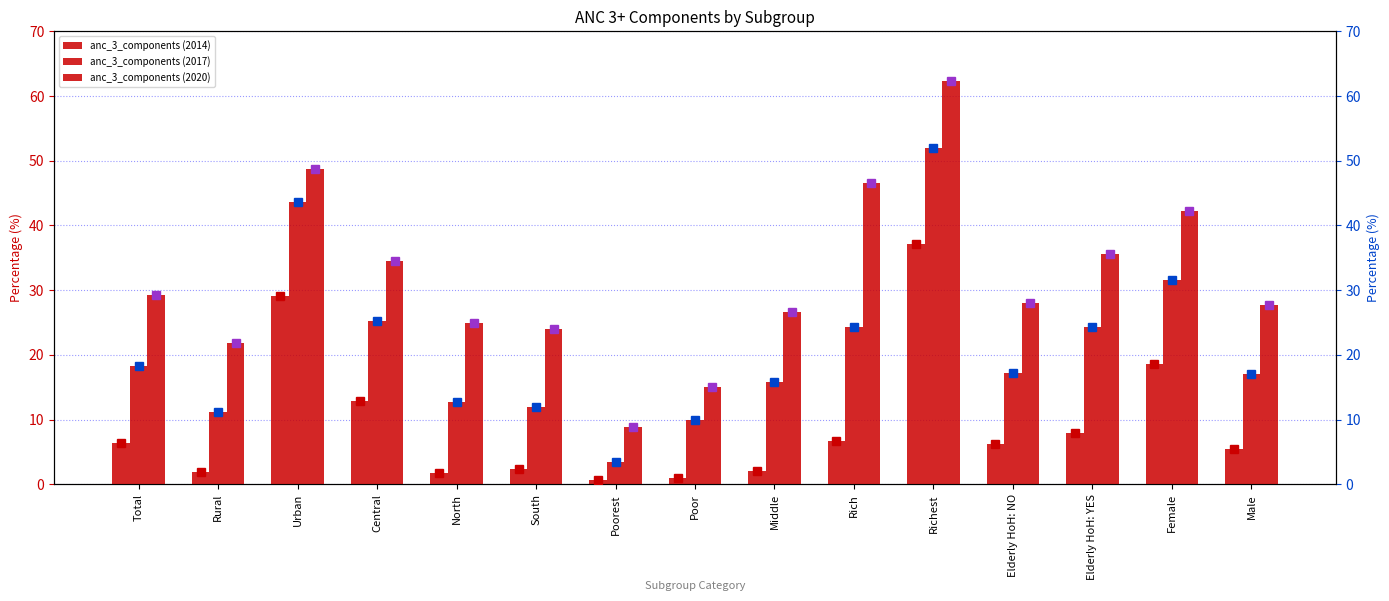

At how many categories does at least one series exceed 12?

14